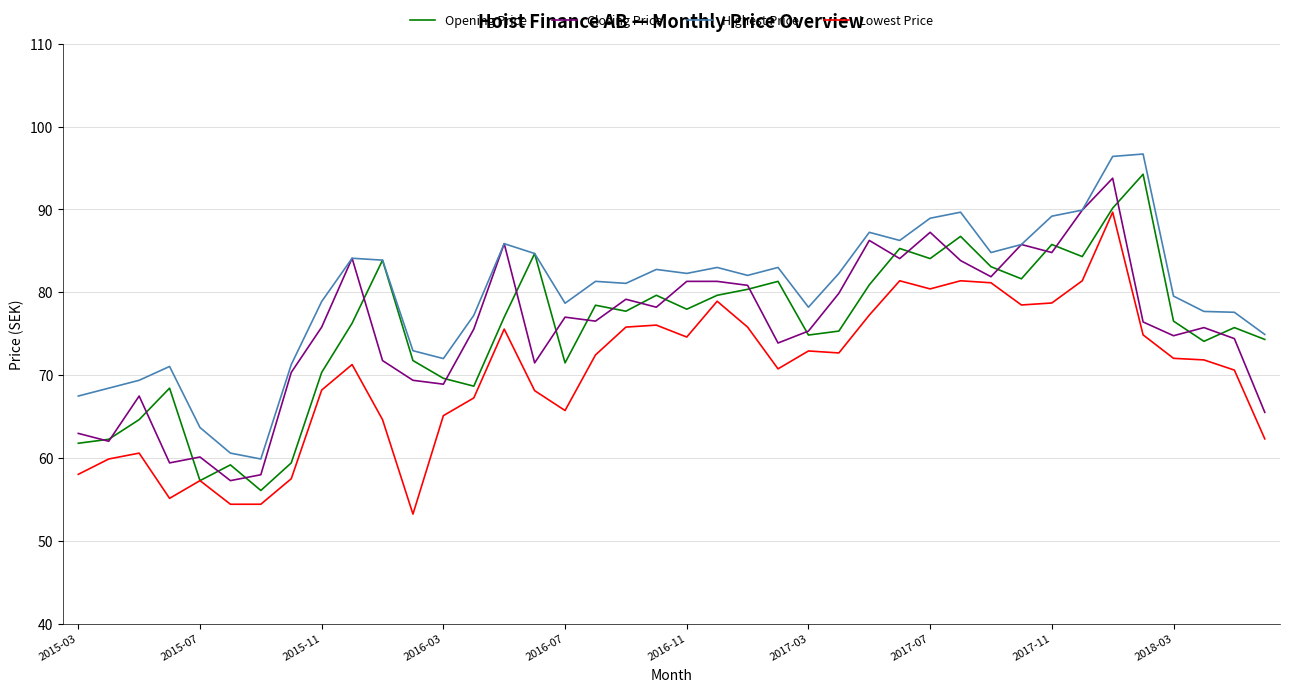

Count the number of categories in the chart.

40